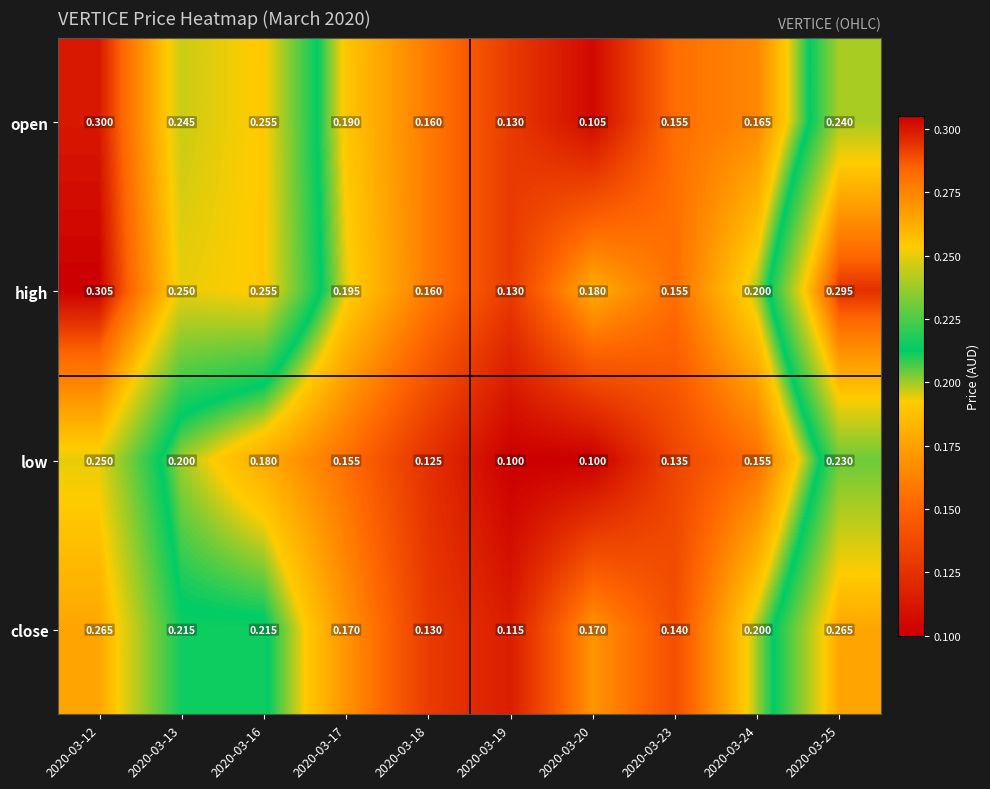

At how many categories does at least one series exceed 0?

10